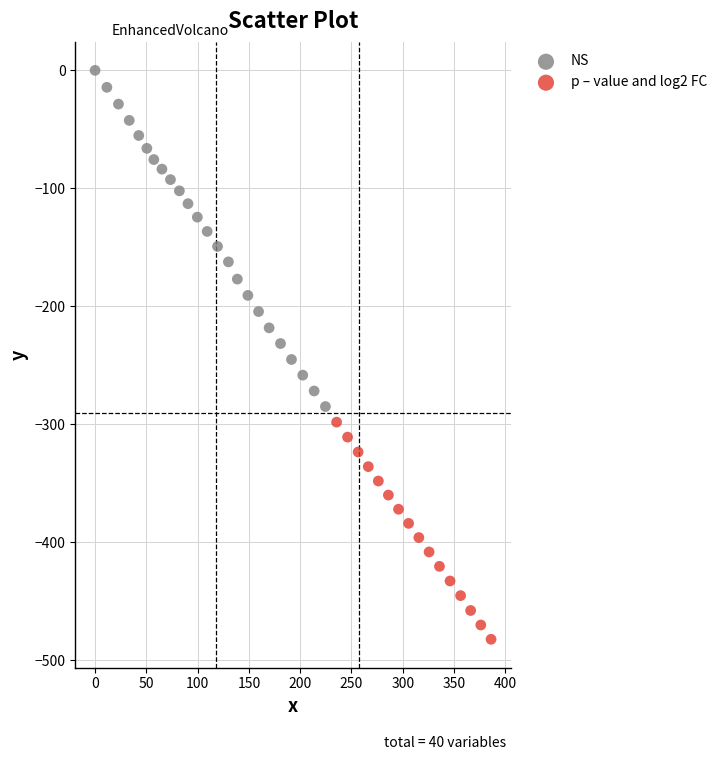

Which series reaches the maximum Y coordinate?

NS